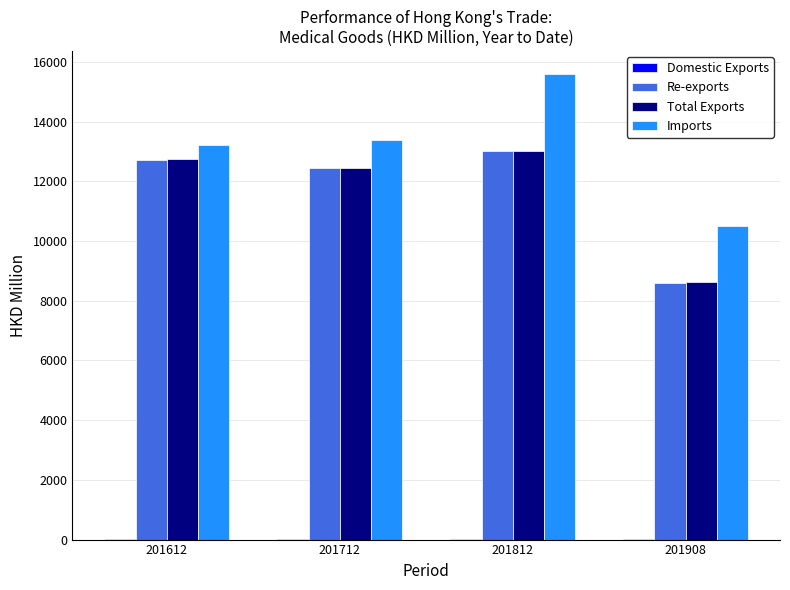

Does the chart contain stacked bars?

No